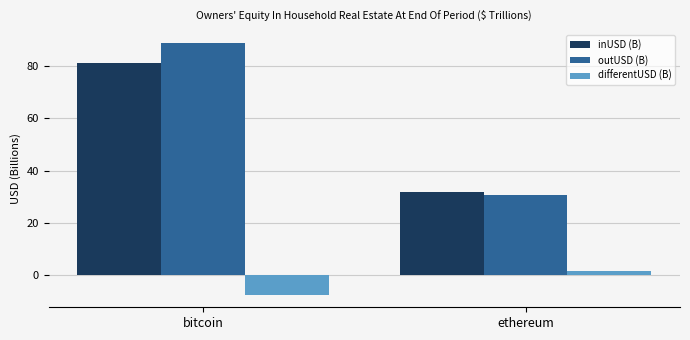

What is the sum of all differentUSD (B) values?

-6.3